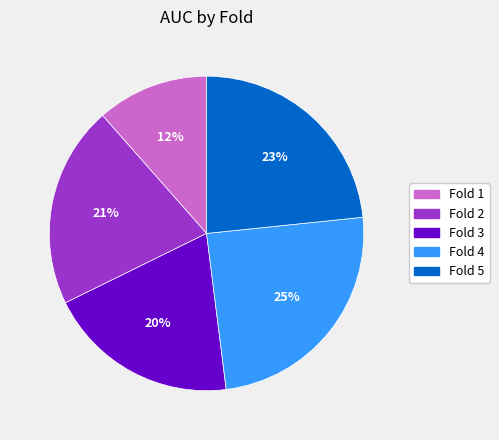

Is there a majority slice in this chart?

No